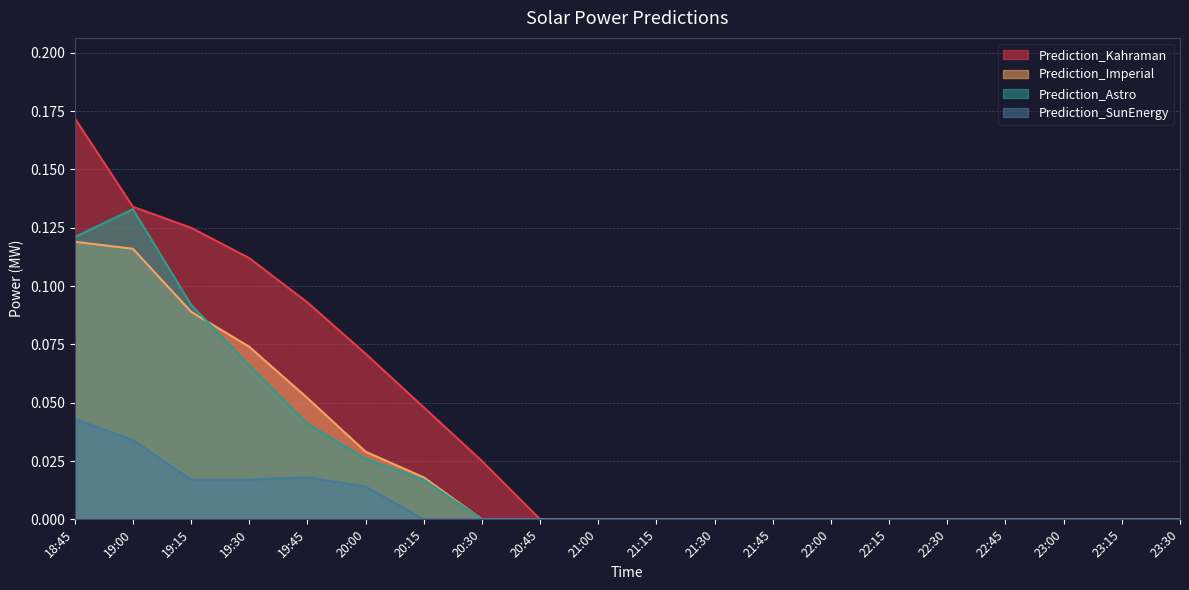

Rank the categories by Prediction_SunEnergy value from lowest to highest.

20:15, 20:30, 20:45, 21:00, 21:15, 21:30, 21:45, 22:00, 22:15, 22:30, 22:45, 23:00, 23:15, 23:30, 20:00, 19:15, 19:30, 19:45, 19:00, 18:45